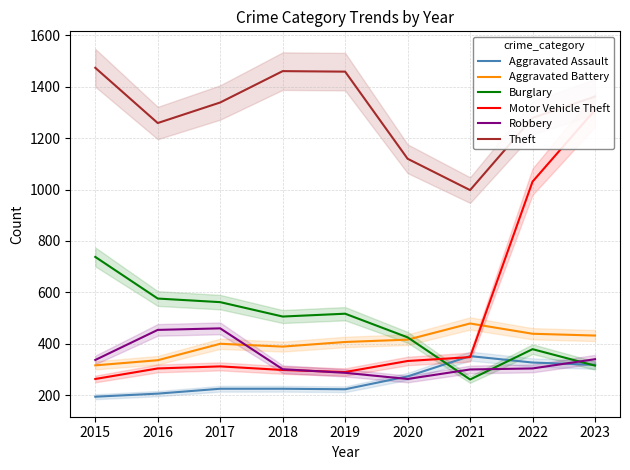

What is the difference between the Theft values at 2016 and 2023?

103